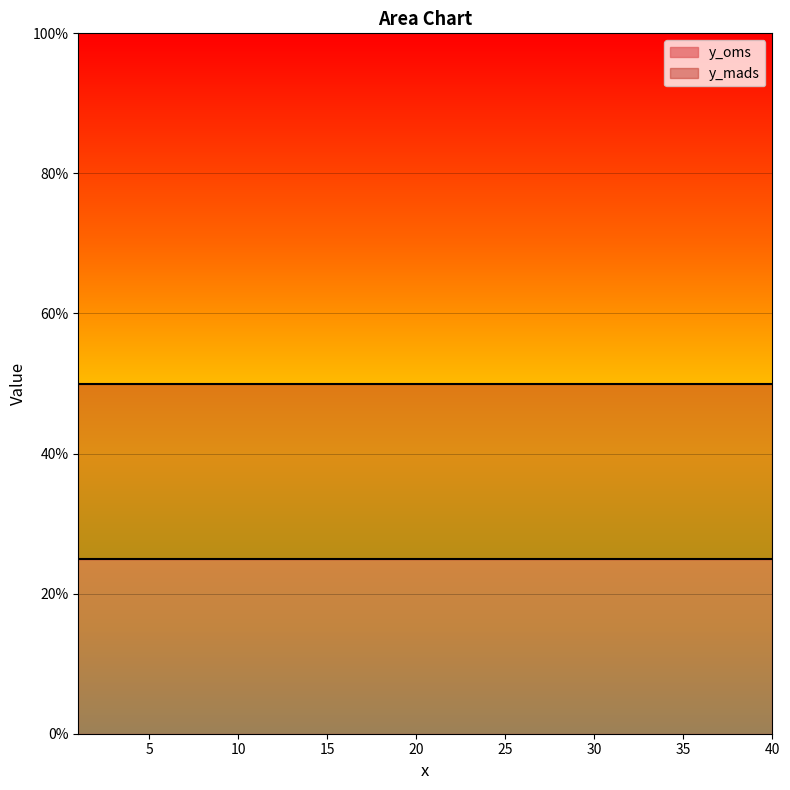

What is the difference between the highest and lowest values at 6?

25